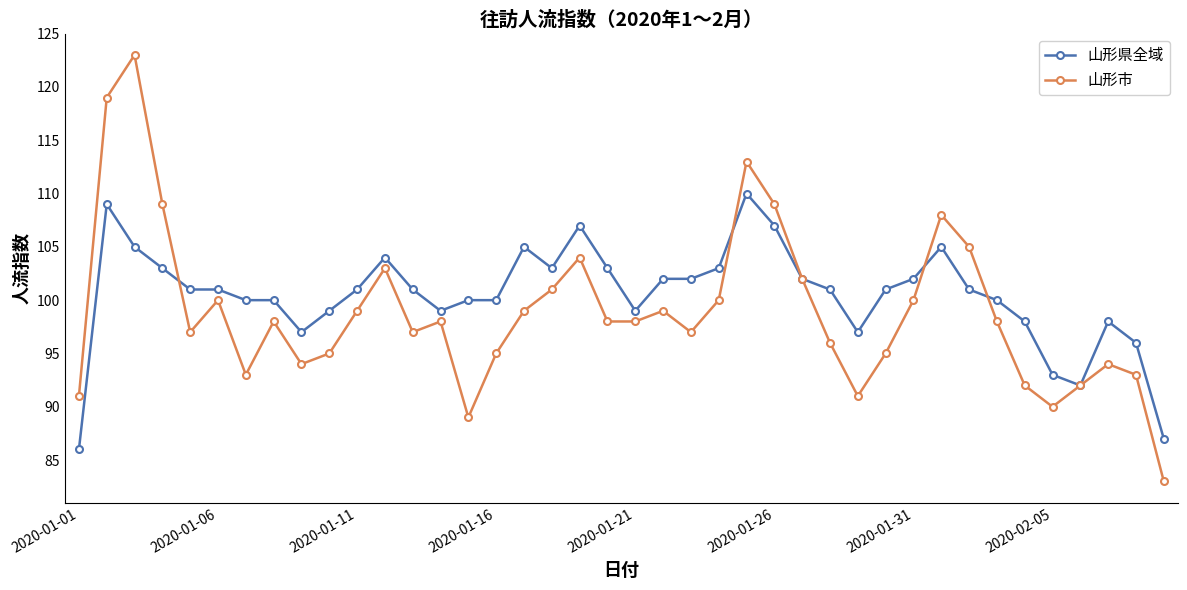

How many interior local peaks does the 山形市 series have?

10